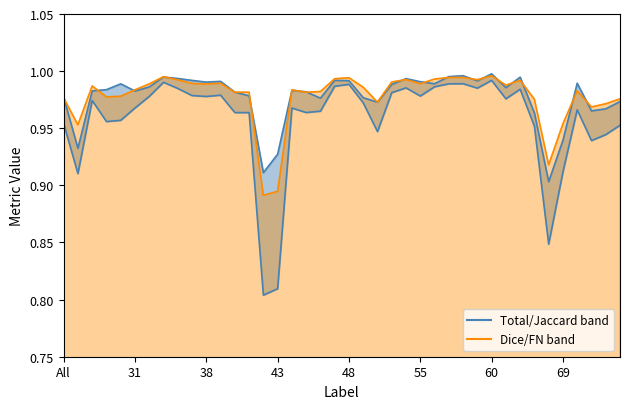

What is the value of the Dice point at the 20th from the left?

1.0